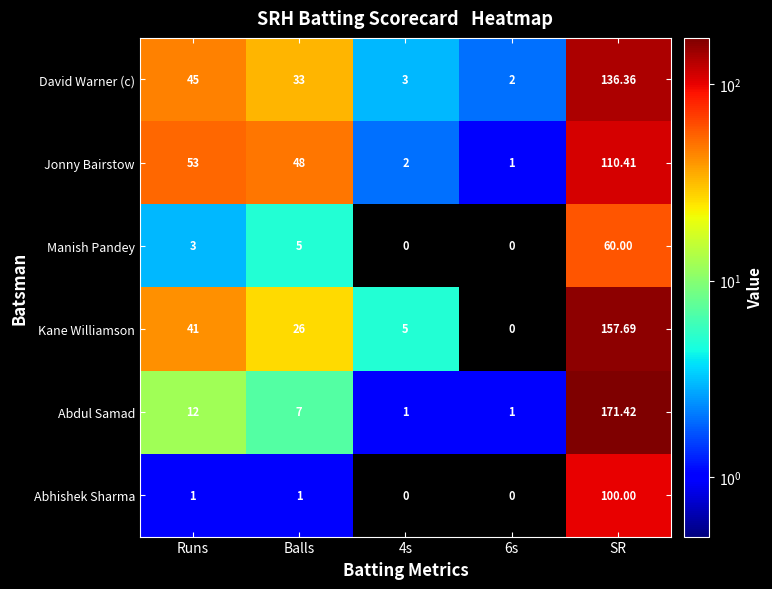

List the series in order of their peak value, highest first.

Abdul Samad, Kane Williamson, David Warner (c), Jonny Bairstow, Abhishek Sharma, Manish Pandey